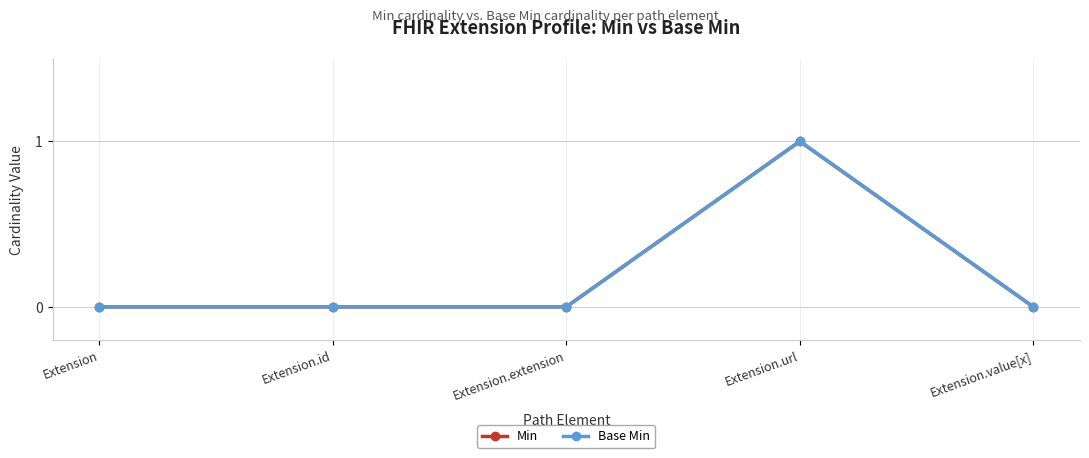

The value of Min at Extension.extension is 0. True or false?

True